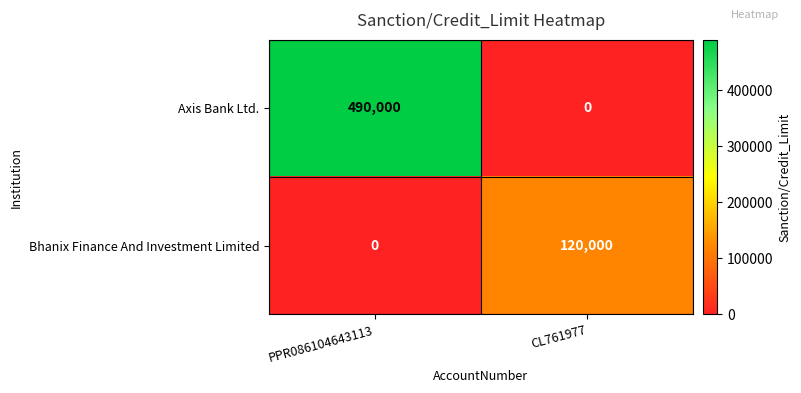

Reading left to right, list all the values displayed in this chart.

Axis Bank Ltd.: 490000	0
Bhanix Finance And Investment Limited: 0	120000